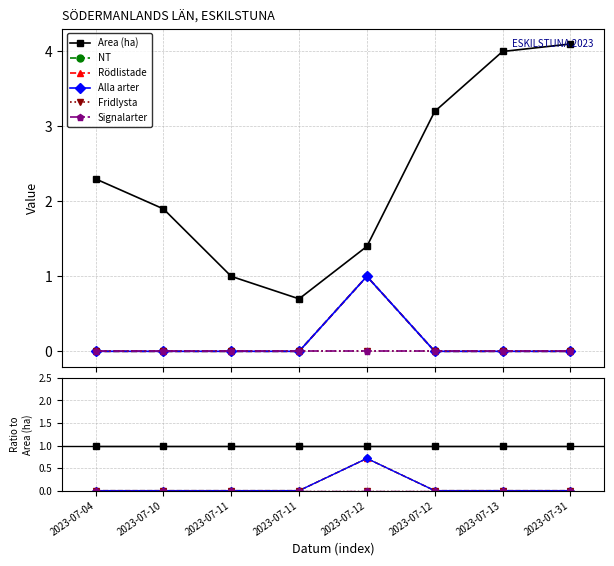

How many data points does each series have?

8